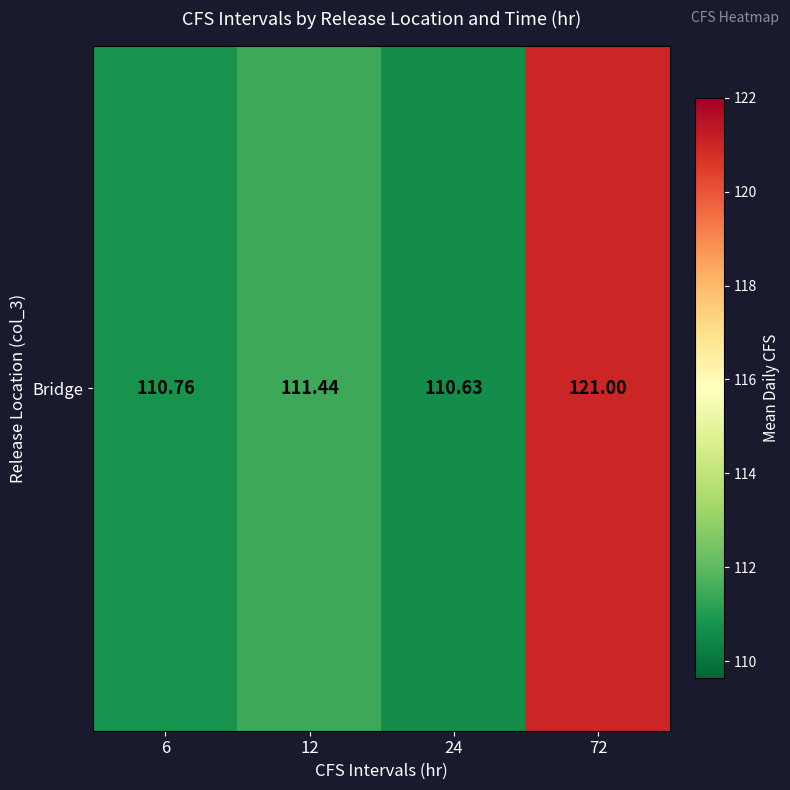

At which label is the value closest to 115?

12